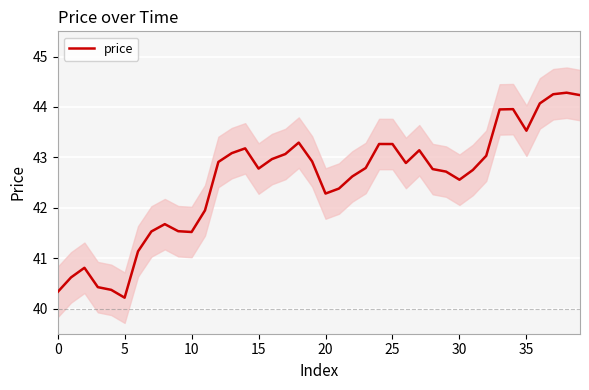

True or false: the data has more than 2 interior local peaks.

True